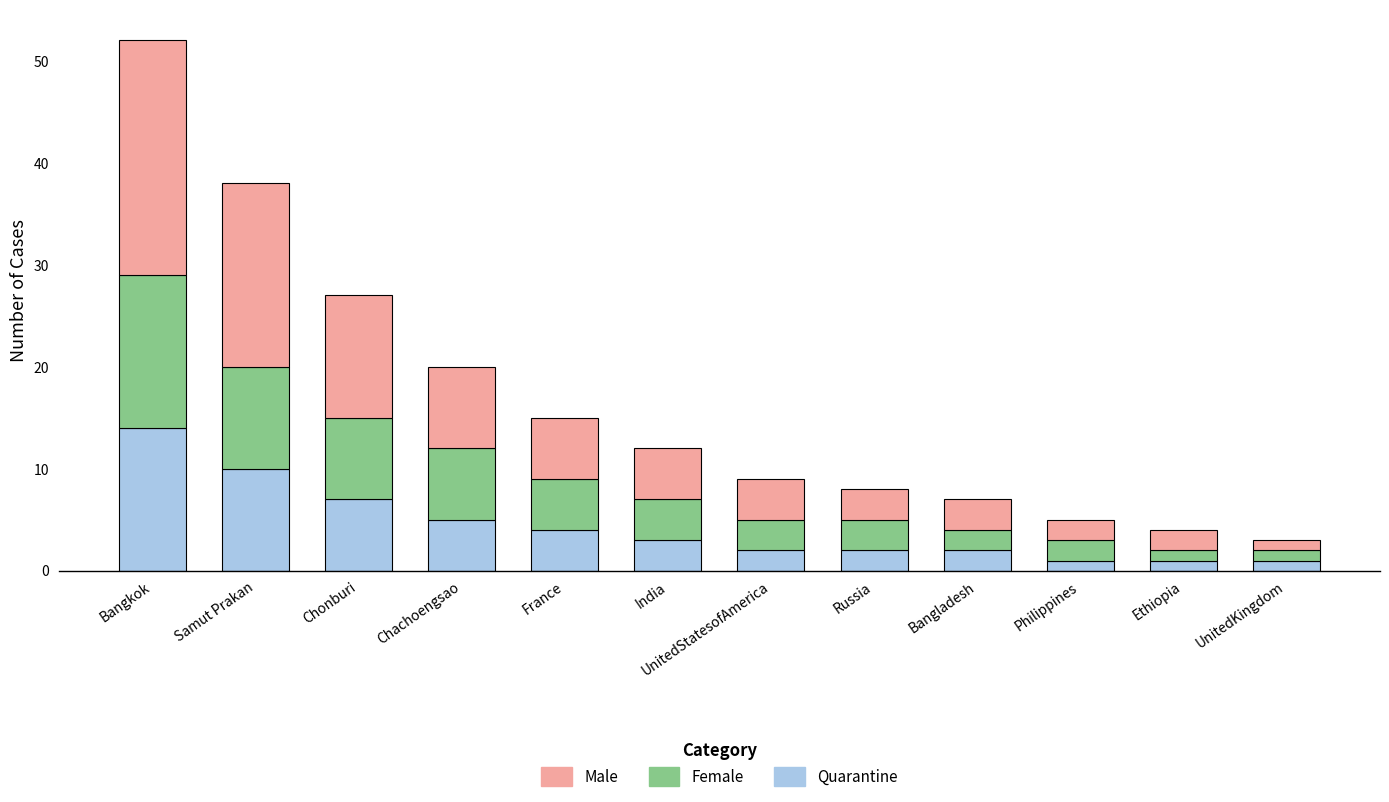

At which category is the sum across all series the highest?

Bangkok